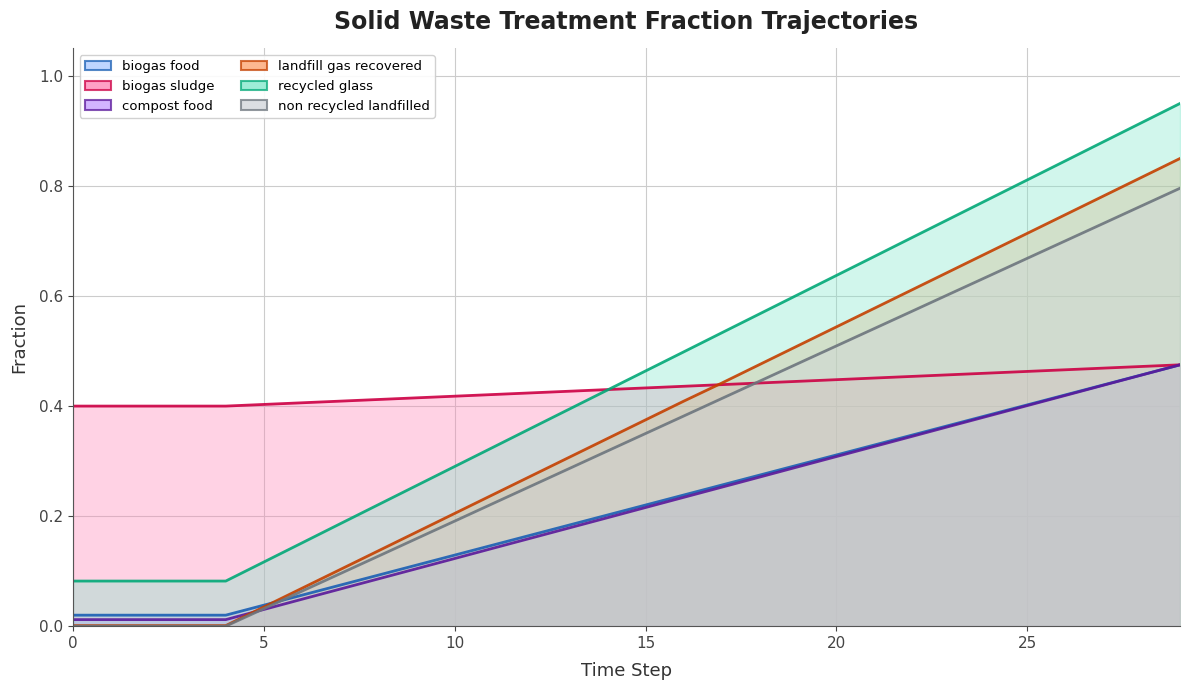

What is the greatest value displayed?

0.9